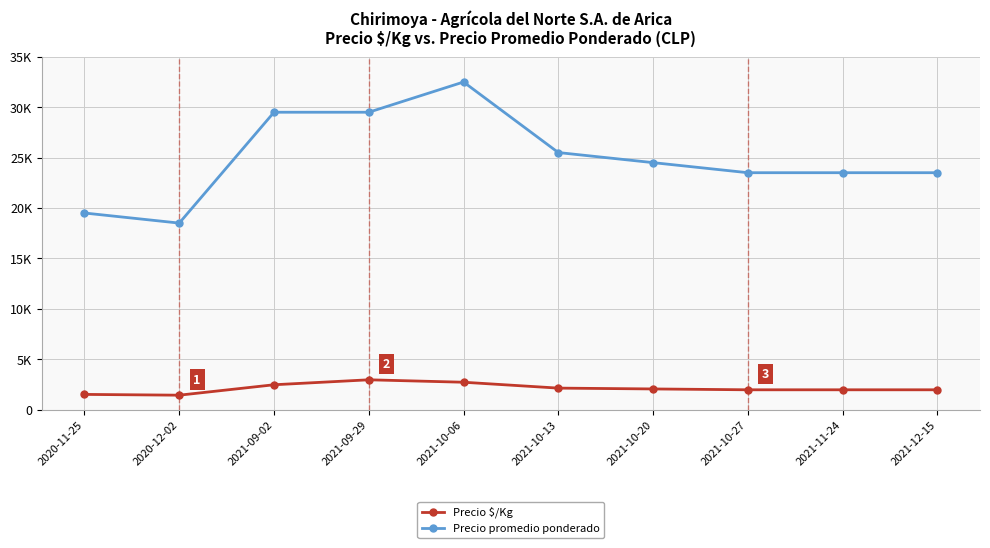

What is the average value of the Precio promedio ponderado series?

25000